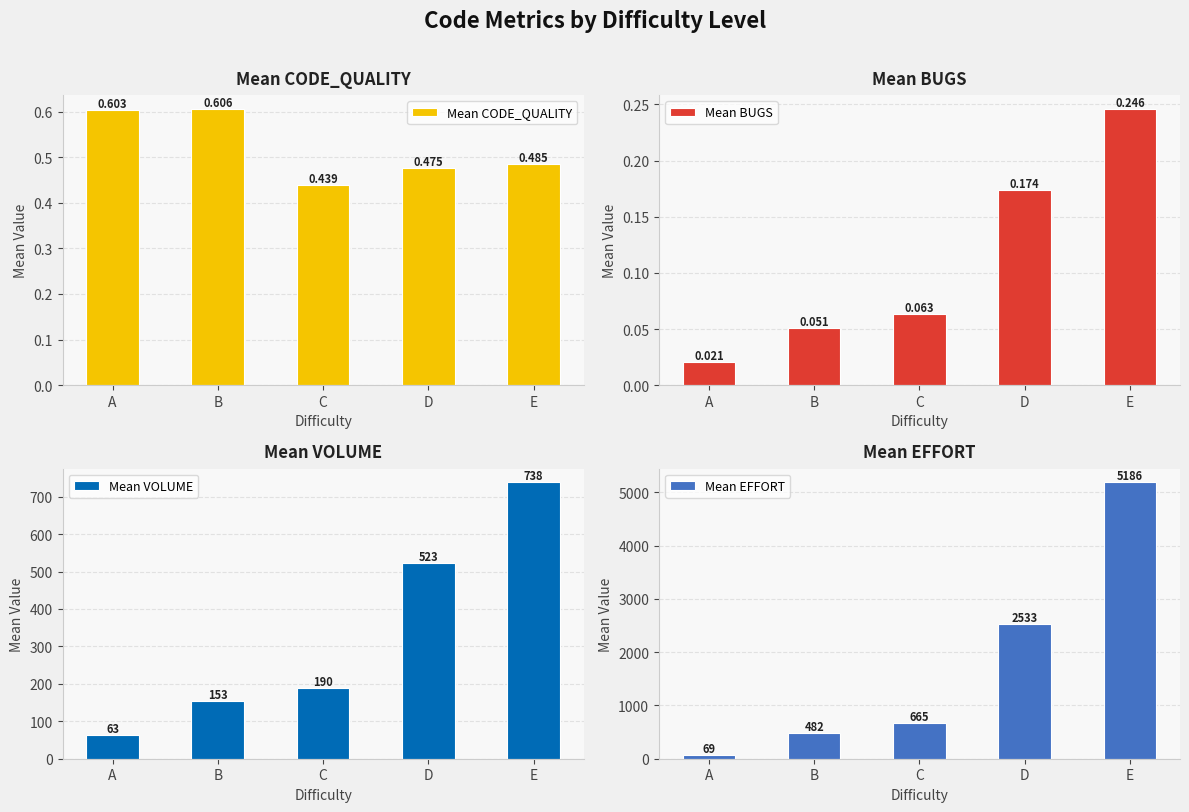

What is the difference between the second highest and minimum values in the Mean EFFORT series?

2463.8